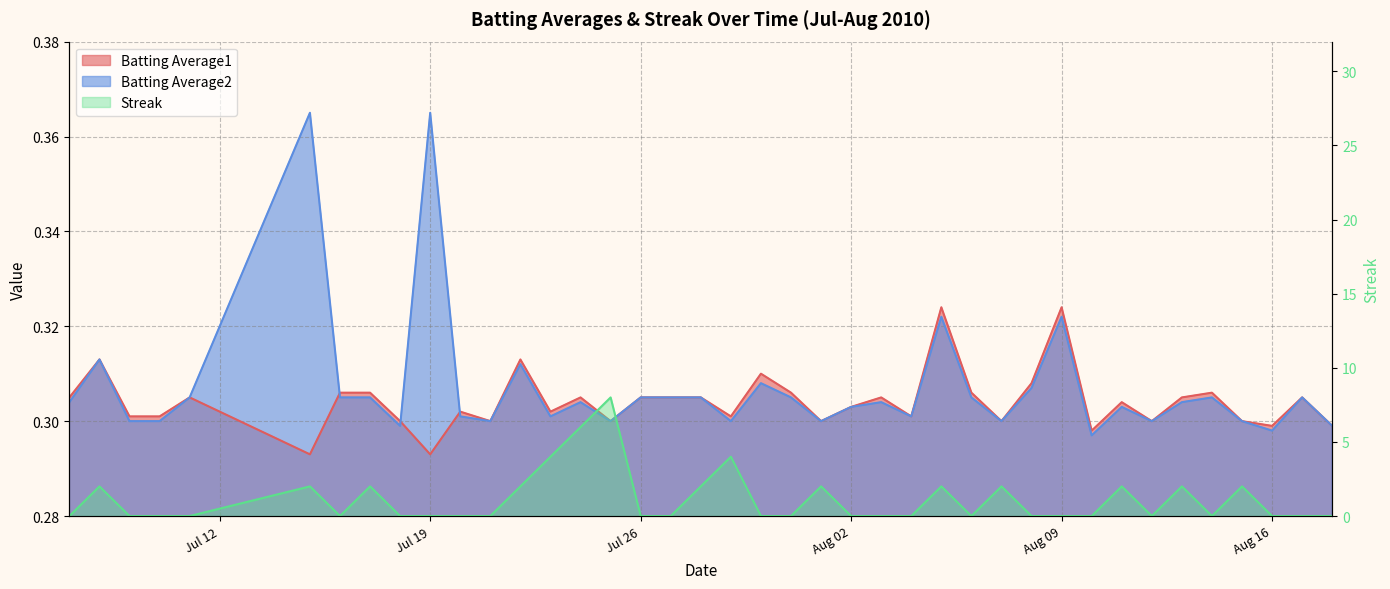

Read the Batting Average1 value at 2010-08-08.

0.3